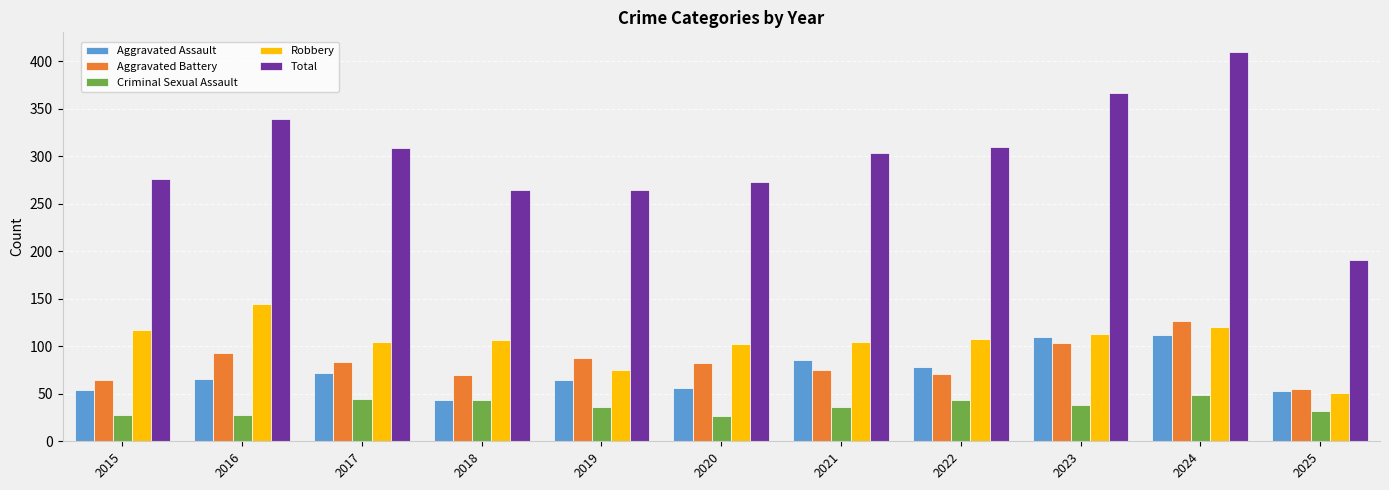

At which category does the chart reach its peak across all series?

2024